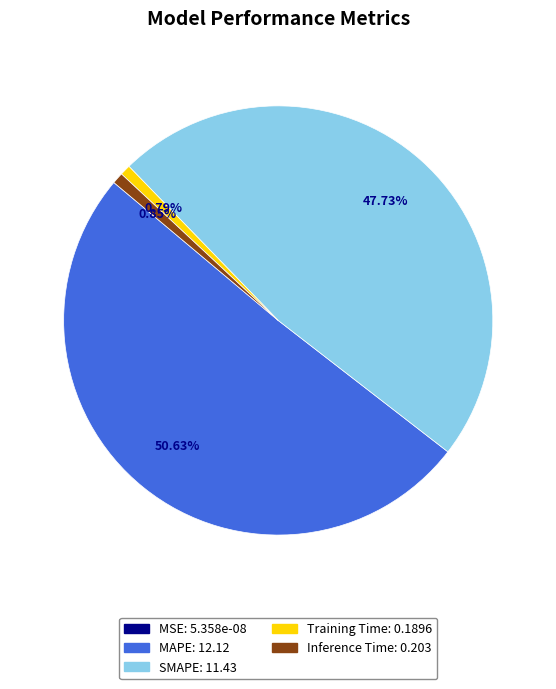

Which category has the biggest portion of the pie?

MAPE